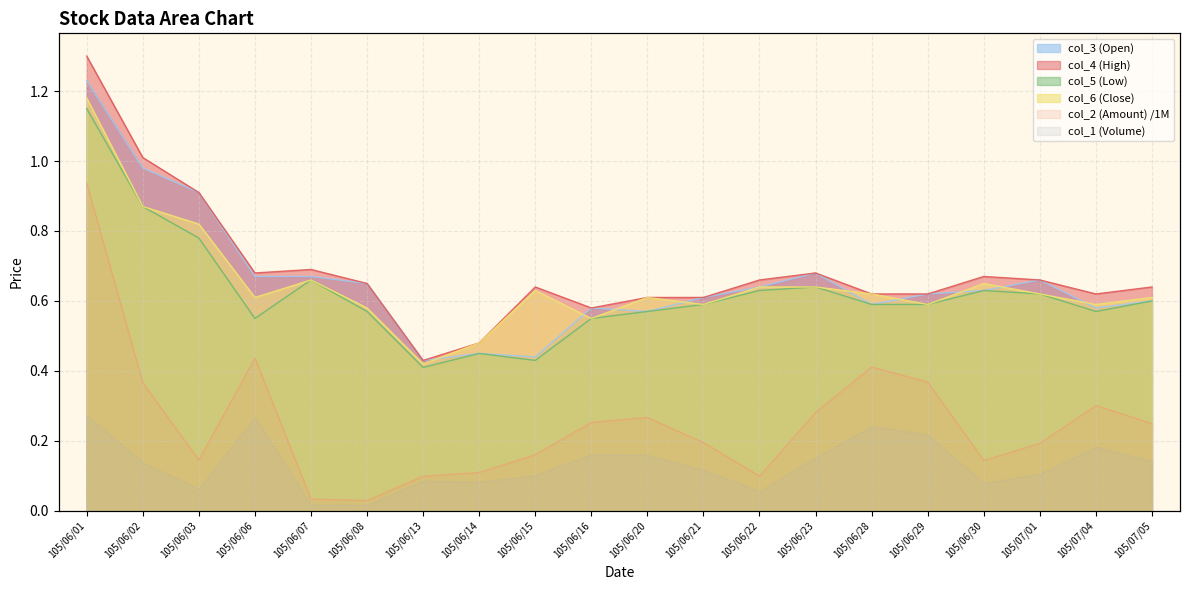

What value does the col_4 (High) series have at 105/07/05?

0.6